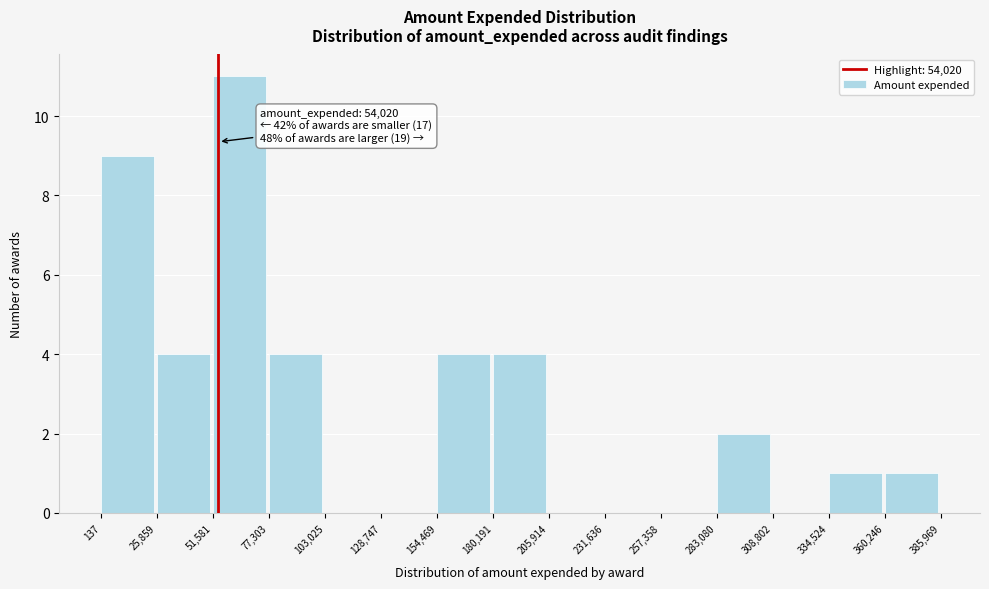

Which range on the x-axis has the tallest bar?

51,581 to 77,303